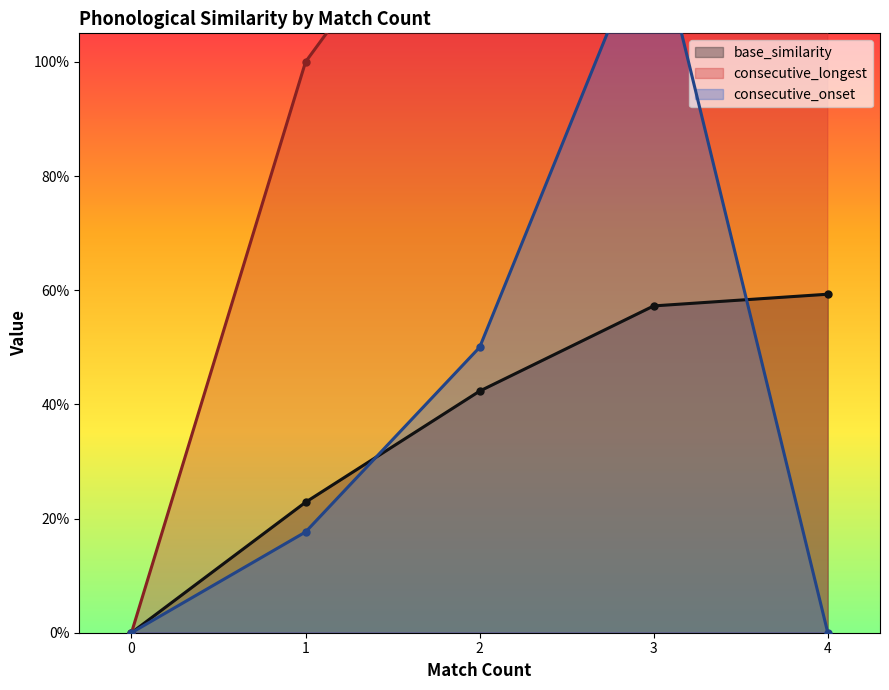

At which label is consecutive_longest closest to 1?

1